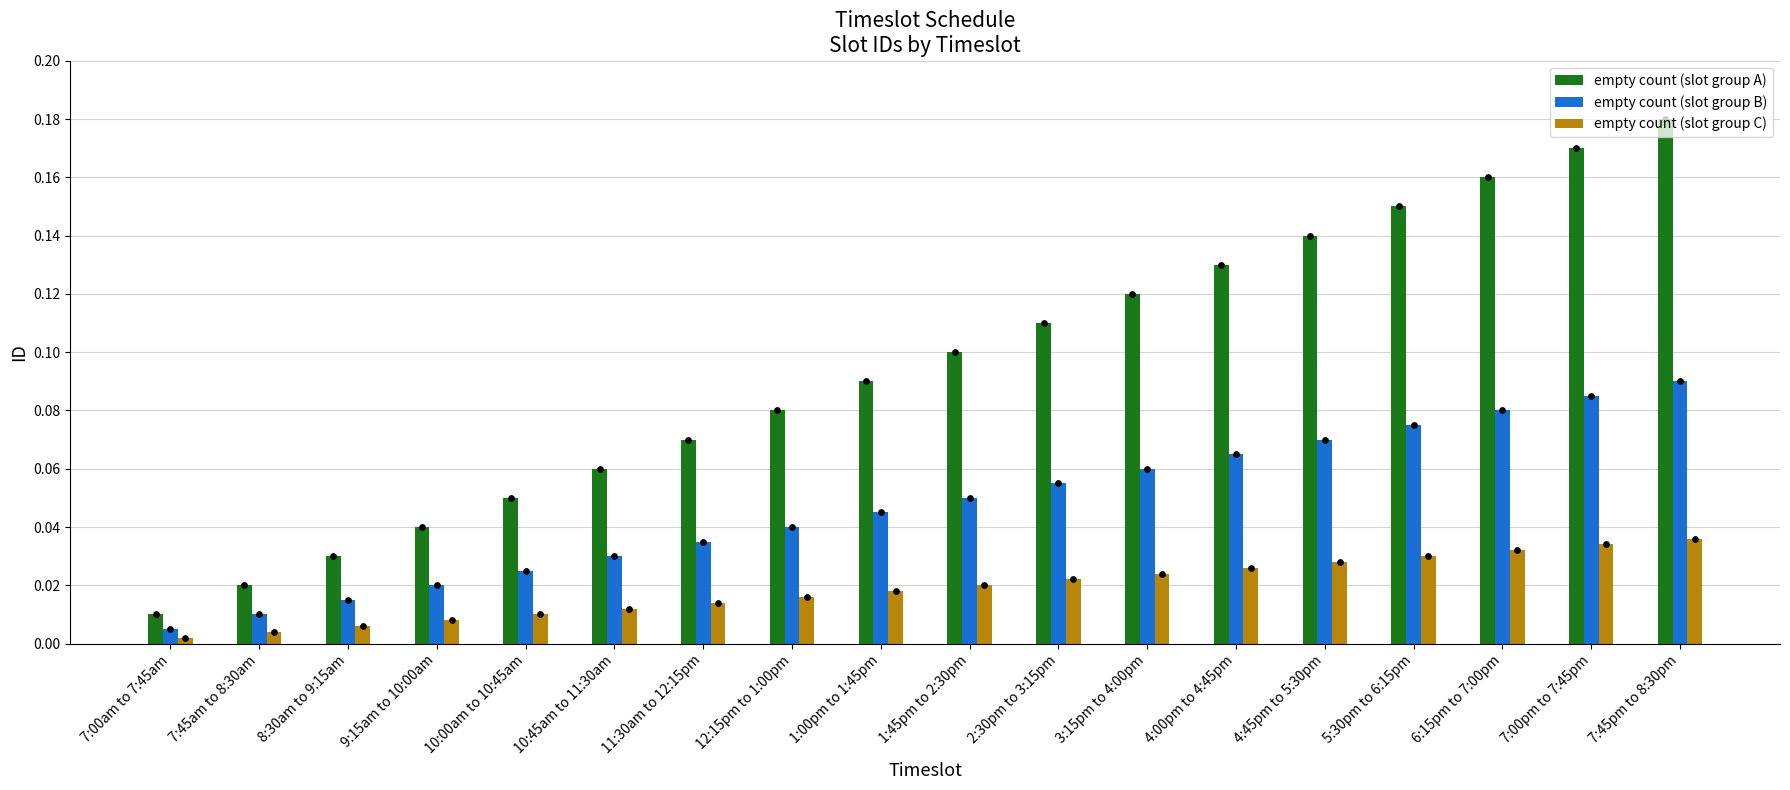

At which category is the sum across all series the highest?

7:45pm to 8:30pm